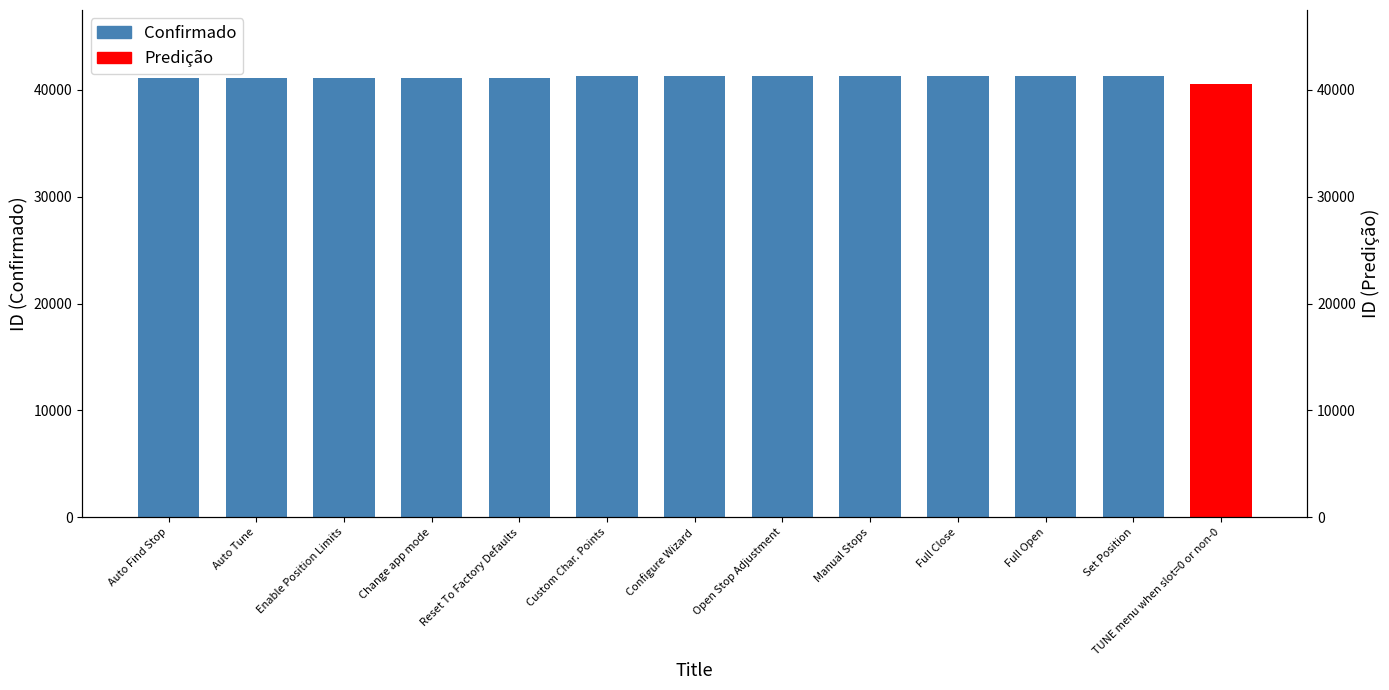

What is the change in value from Full Close to Full Open?

+1